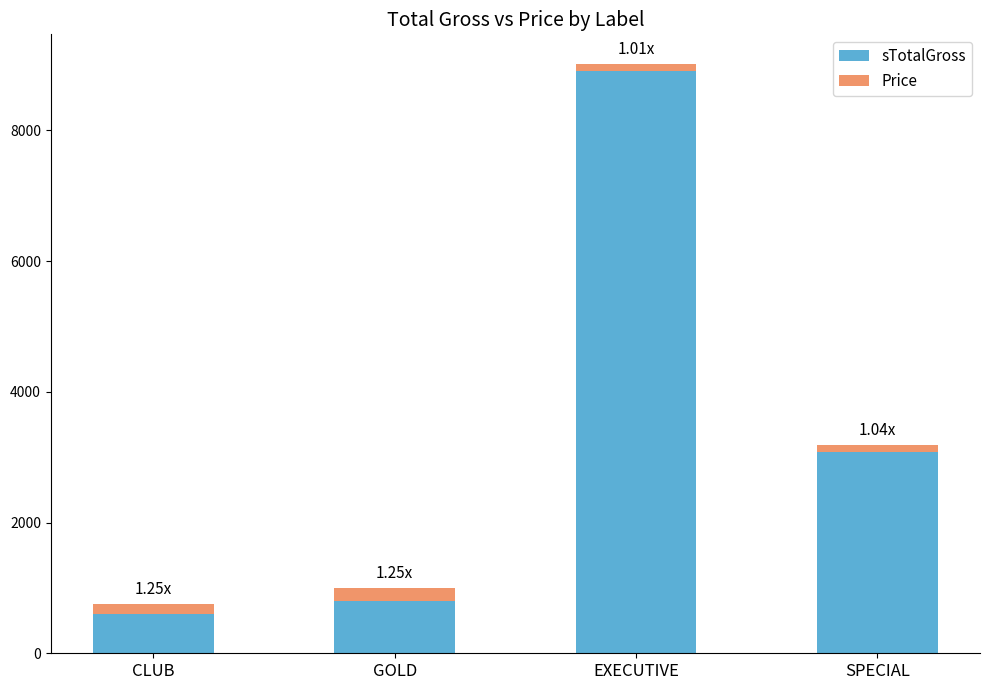

List the labels in order of sTotalGross value, smallest first.

CLUB, GOLD, SPECIAL, EXECUTIVE